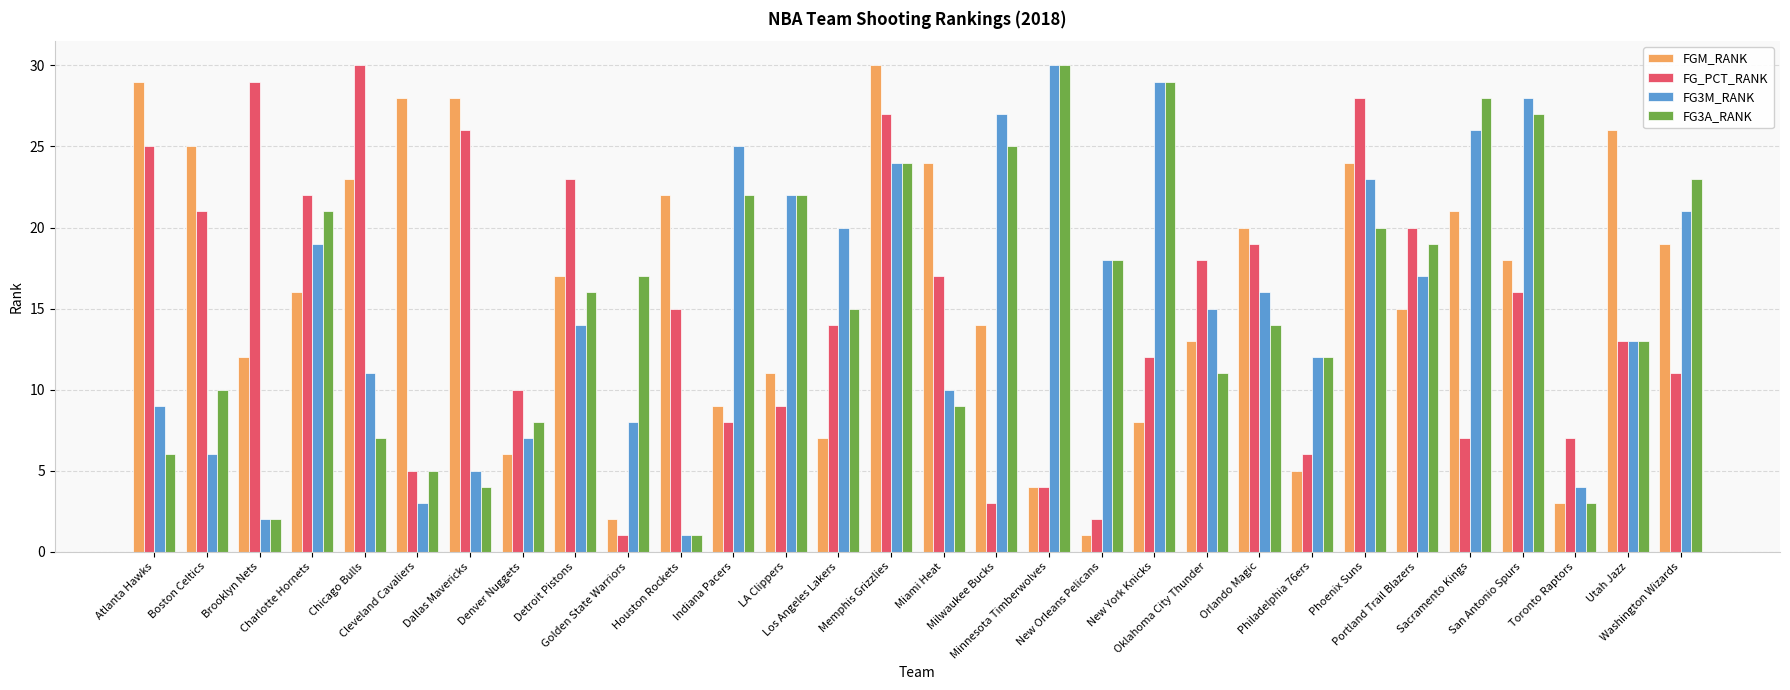

Where does the FG3M_RANK series first go above 16?

Charlotte Hornets